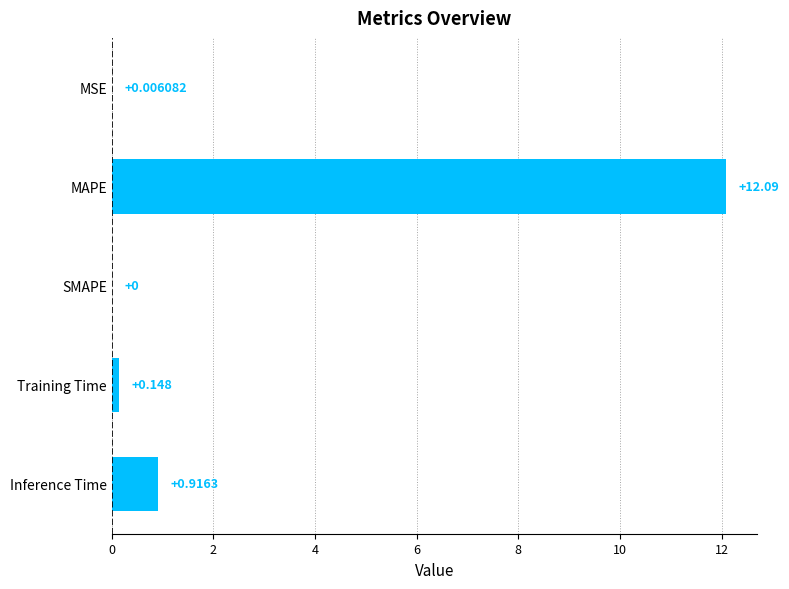

Between MSE and Training Time, which is larger?

Training Time